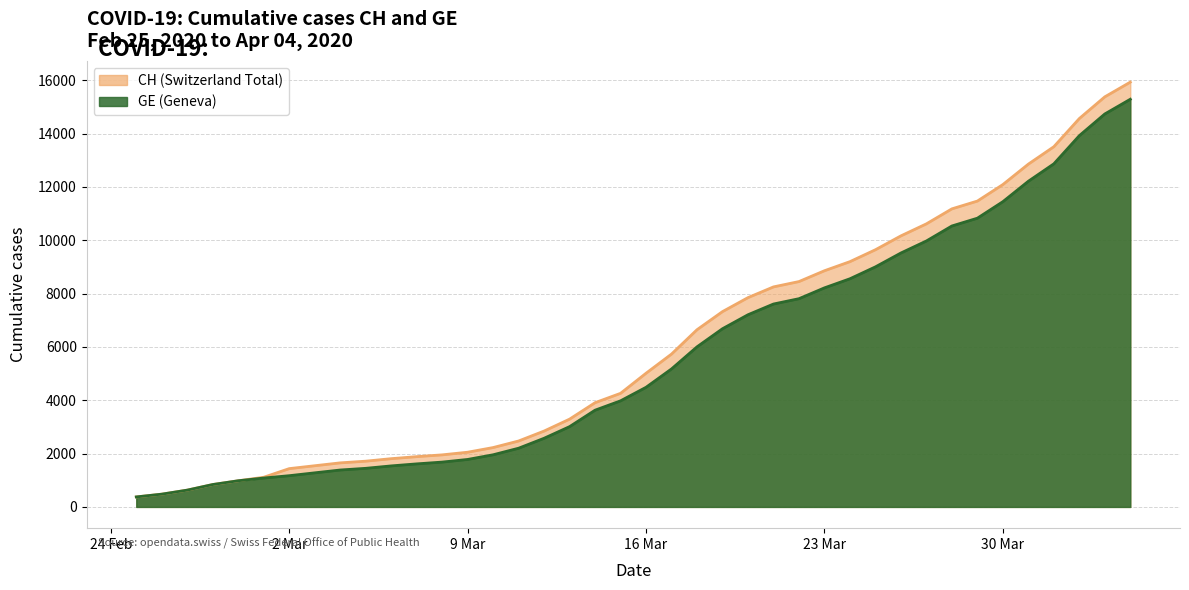

What is the smallest value displayed?

375